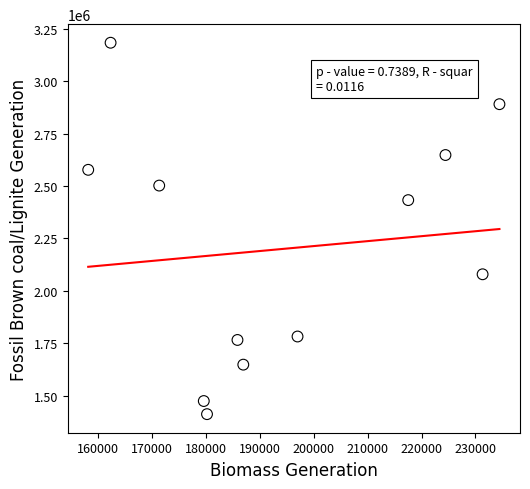

What is the average X value?

194120